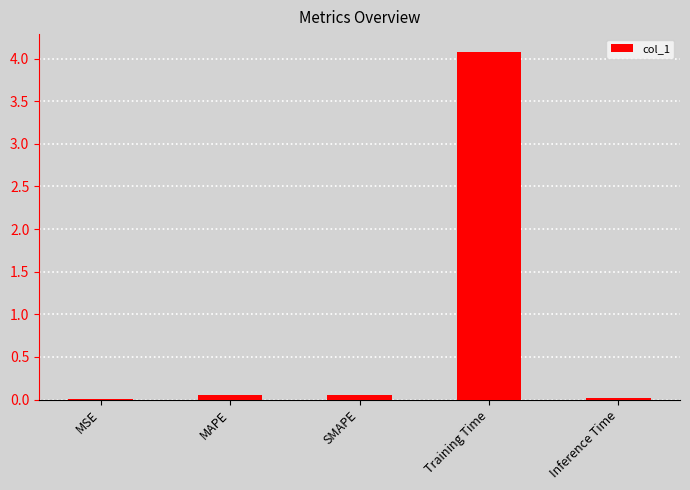

Are the bars horizontal?

No